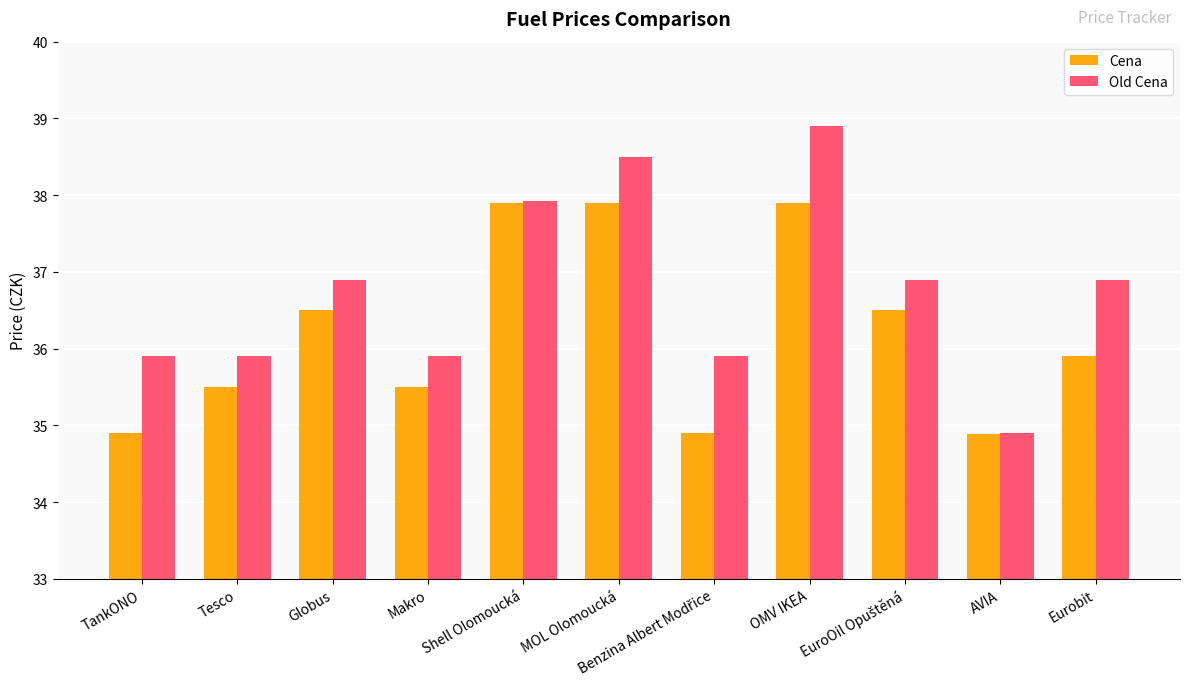

Does the chart contain any negative values?

No